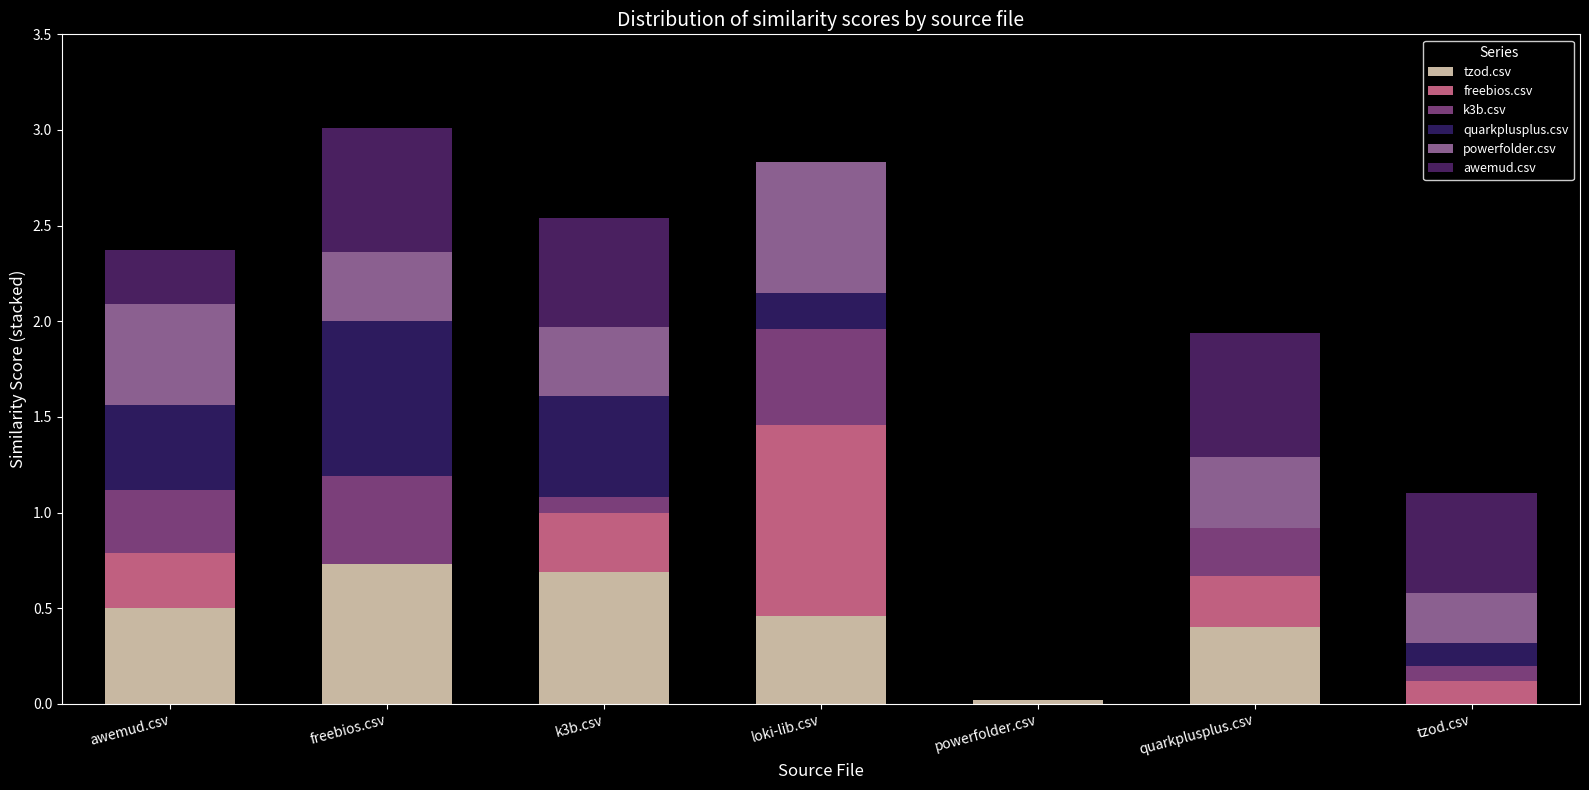

What is the label of the 6th bar from the right?

freebios.csv